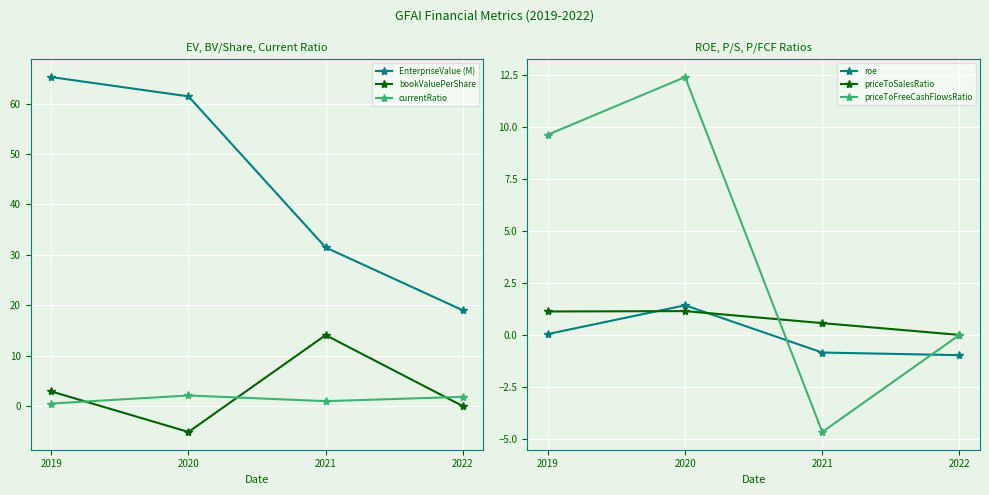

How many data points in currentRatio are above 1?

2